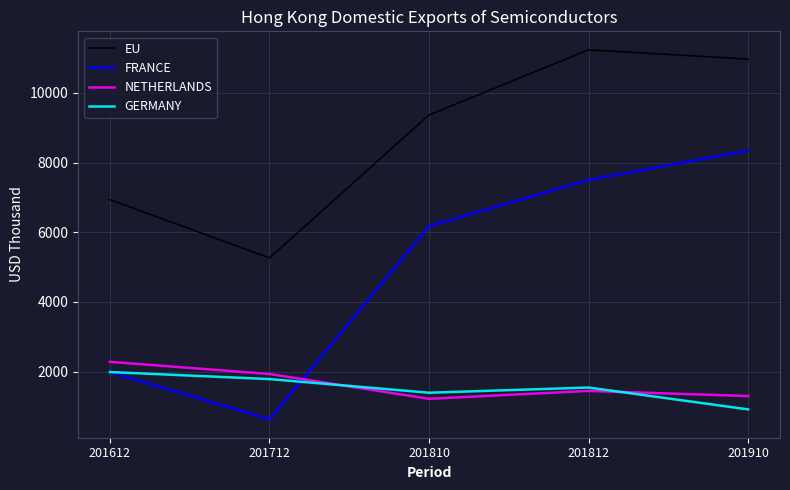

At which label does EU reach its peak?

201812